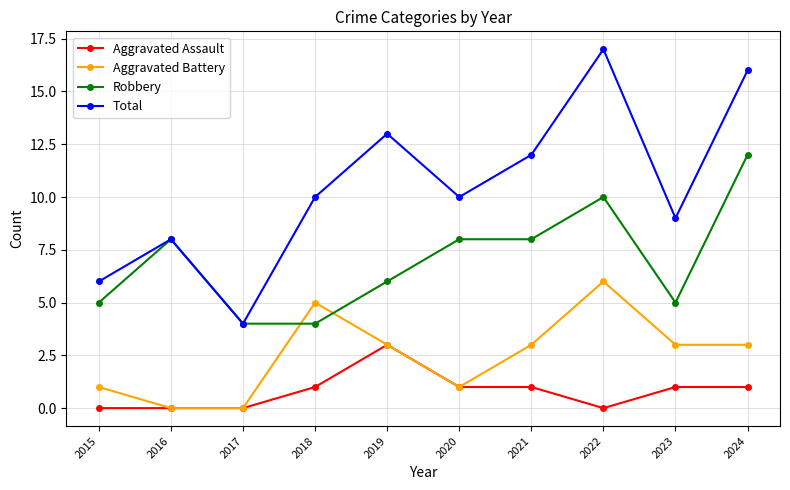

Is the value of Aggravated Battery at 2023 greater than the value of Robbery at 2024?

No